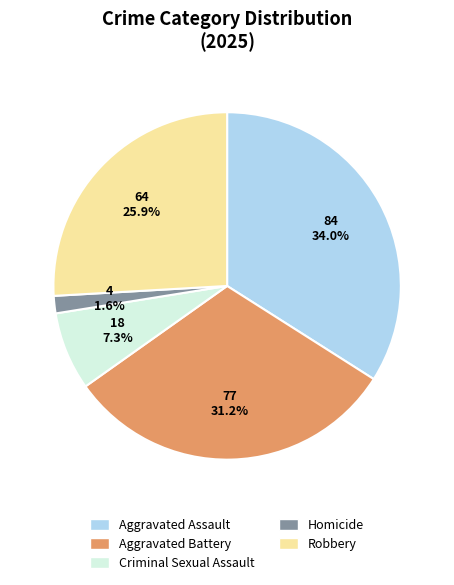

How many slices are in this pie chart?

5